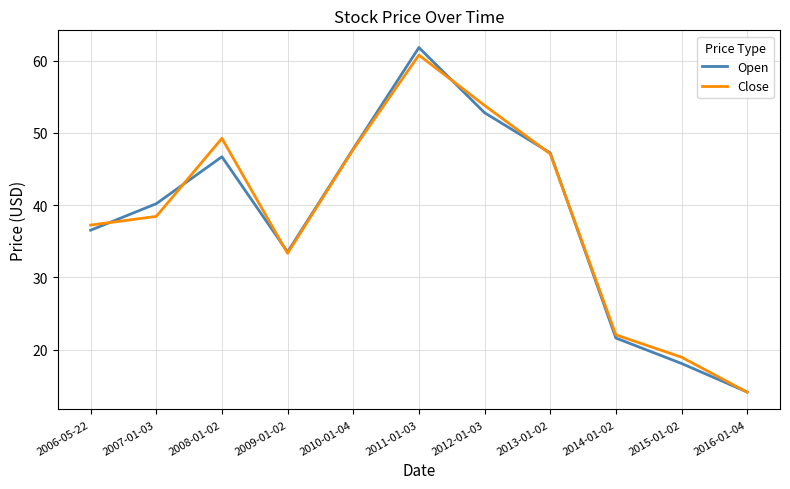

The value of Close at 2007-01-03 is 18.0. True or false?

False